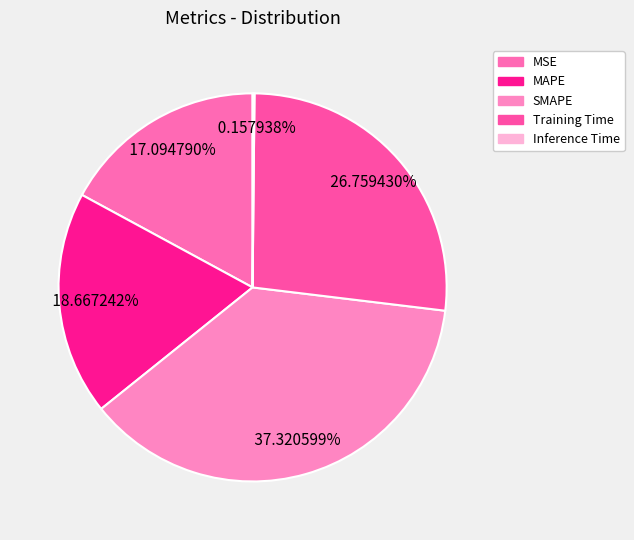

What percentage is the MAPE slice, to the nearest percent?

19%